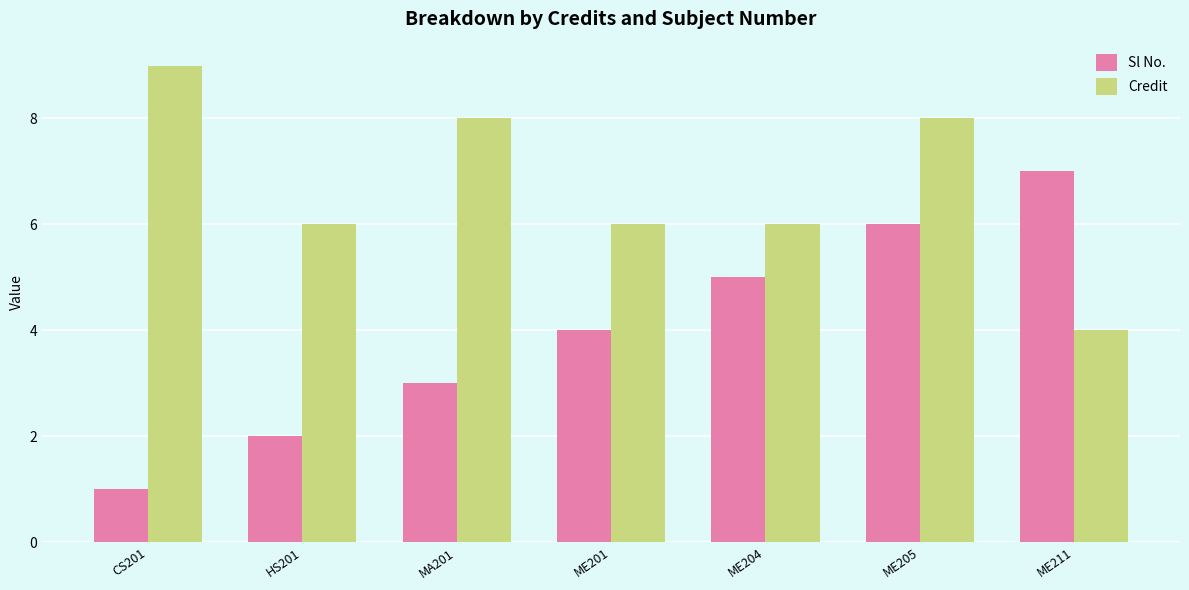

At which label does Credit reach its peak?

CS201